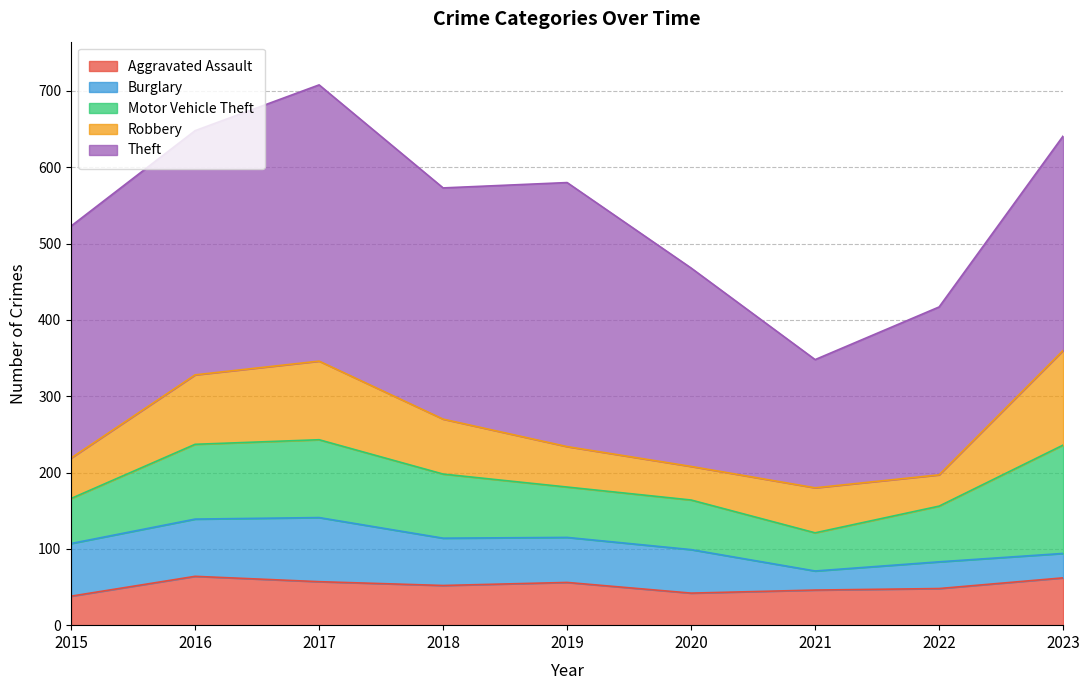

What is the greatest value displayed?

362